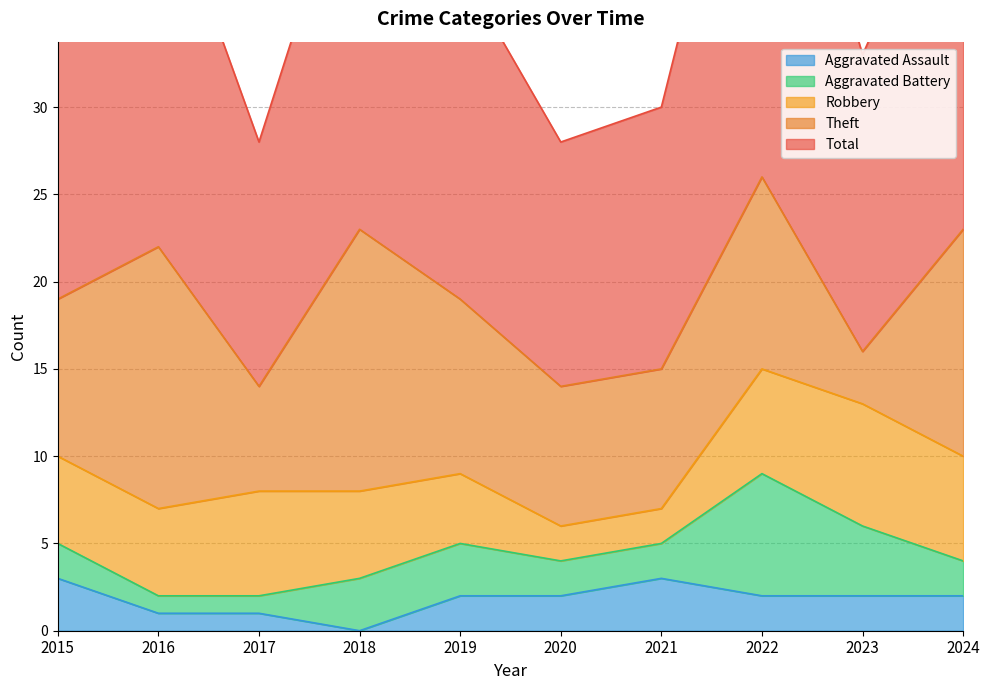

At which label does Aggravated Battery first exceed 2?

2018